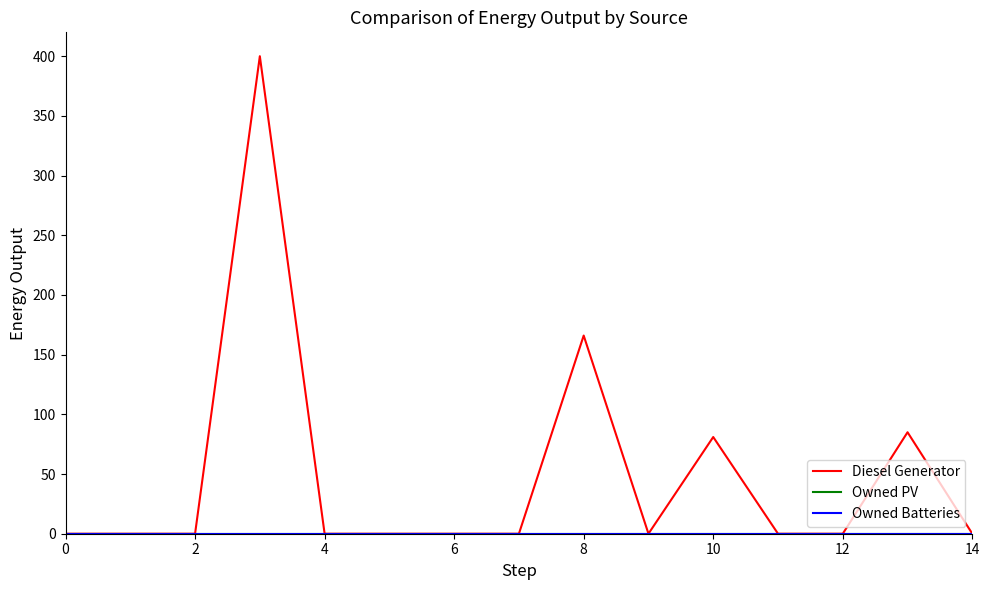

How many lines are shown in the chart?

3